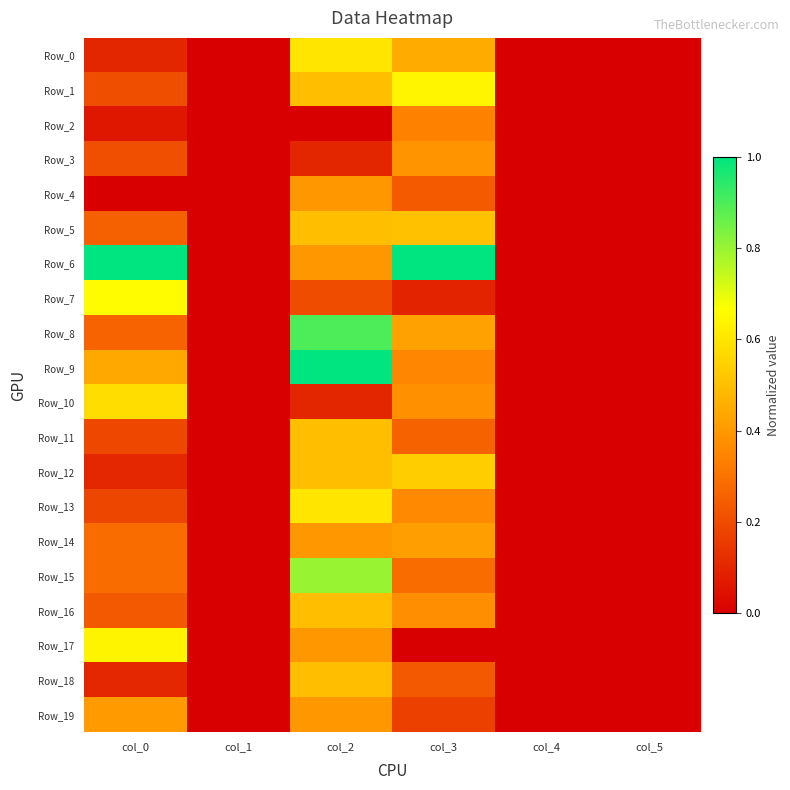

Reading left to right, what are all the values shown in this chart?

Row_0: col_0=0.1	col_1=0.0	col_2=0.6	col_3=0.4	col_4=0.0	col_5=0.0
Row_1: col_0=0.2	col_1=0.0	col_2=0.5	col_3=0.6	col_4=0.0	col_5=0.0
Row_2: col_0=0.1	col_1=0.0	col_2=0.0	col_3=0.3	col_4=0.0	col_5=0.0
Row_3: col_0=0.2	col_1=0.0	col_2=0.1	col_3=0.4	col_4=0.0	col_5=0.0
Row_4: col_0=0.0	col_1=0.0	col_2=0.4	col_3=0.2	col_4=0.0	col_5=0.0
Row_5: col_0=0.3	col_1=0.0	col_2=0.5	col_3=0.5	col_4=0.0	col_5=0.0
Row_6: col_0=1.0	col_1=0.0	col_2=0.4	col_3=1.0	col_4=0.0	col_5=0.0
Row_7: col_0=0.7	col_1=0.0	col_2=0.2	col_3=0.1	col_4=0.0	col_5=0.0
Row_8: col_0=0.3	col_1=0.0	col_2=0.9	col_3=0.4	col_4=0.0	col_5=0.0
Row_9: col_0=0.4	col_1=0.0	col_2=1.0	col_3=0.4	col_4=0.0	col_5=0.0
Row_10: col_0=0.6	col_1=0.0	col_2=0.1	col_3=0.4	col_4=0.0	col_5=0.0
Row_11: col_0=0.2	col_1=0.0	col_2=0.5	col_3=0.3	col_4=0.0	col_5=0.0
Row_12: col_0=0.1	col_1=0.0	col_2=0.5	col_3=0.5	col_4=0.0	col_5=0.0
Row_13: col_0=0.2	col_1=0.0	col_2=0.6	col_3=0.4	col_4=0.0	col_5=0.0
Row_14: col_0=0.3	col_1=0.0	col_2=0.4	col_3=0.4	col_4=0.0	col_5=0.0
Row_15: col_0=0.3	col_1=0.0	col_2=0.8	col_3=0.3	col_4=0.0	col_5=0.0
Row_16: col_0=0.2	col_1=0.0	col_2=0.5	col_3=0.4	col_4=0.0	col_5=0.0
Row_17: col_0=0.6	col_1=0.0	col_2=0.4	col_3=0.0	col_4=0.0	col_5=0.0
Row_18: col_0=0.1	col_1=0.0	col_2=0.5	col_3=0.2	col_4=0.0	col_5=0.0
Row_19: col_0=0.4	col_1=0.0	col_2=0.4	col_3=0.2	col_4=0.0	col_5=0.0